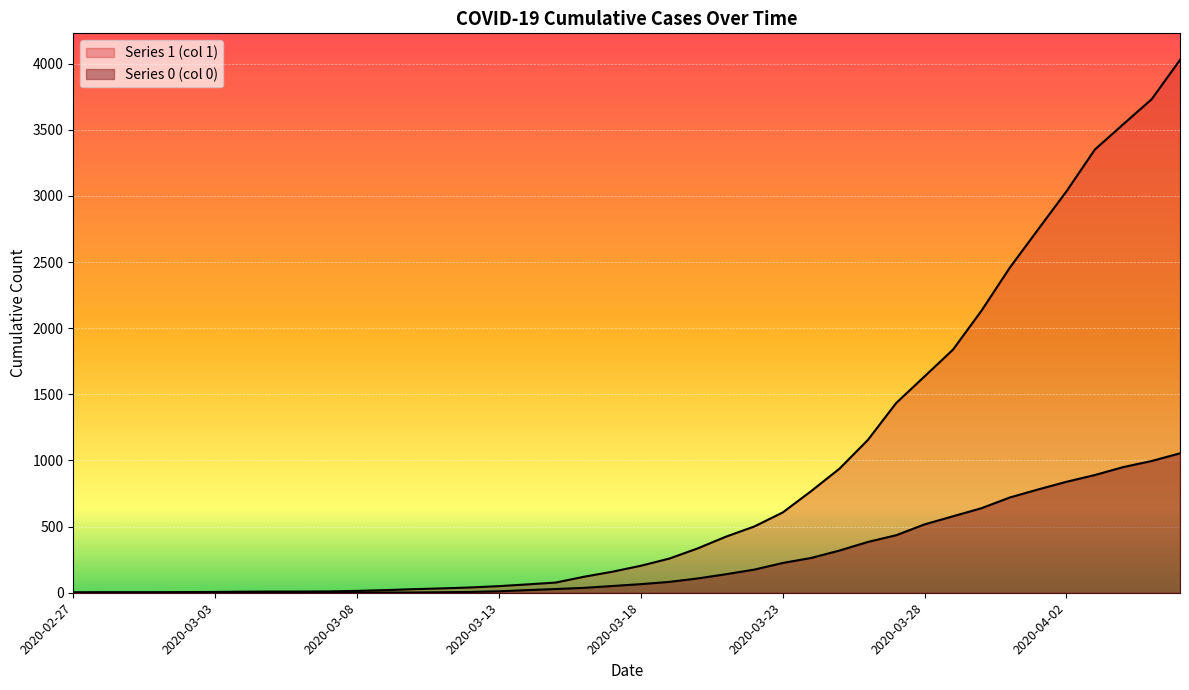

What is the label of the 30th point from the right?

2020-03-08